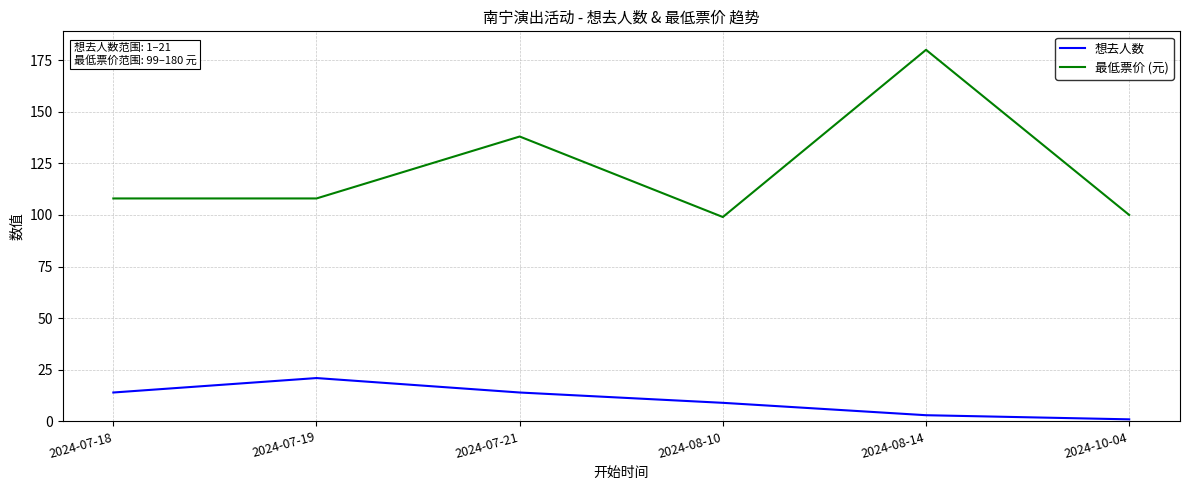

At which category does the chart reach its peak across all series?

2024-08-14